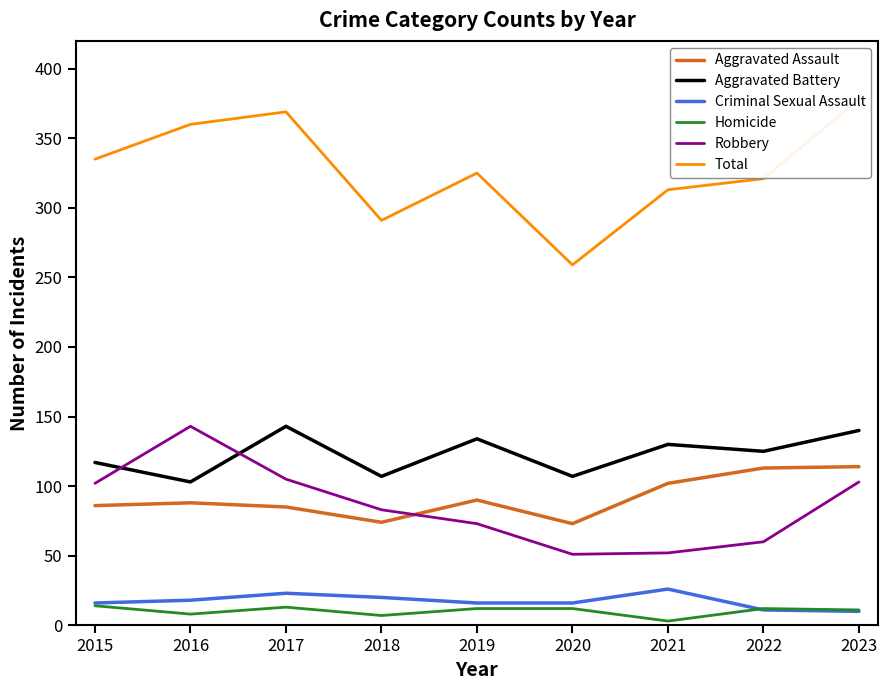

What is the difference between the highest and lowest values at 2020?

247